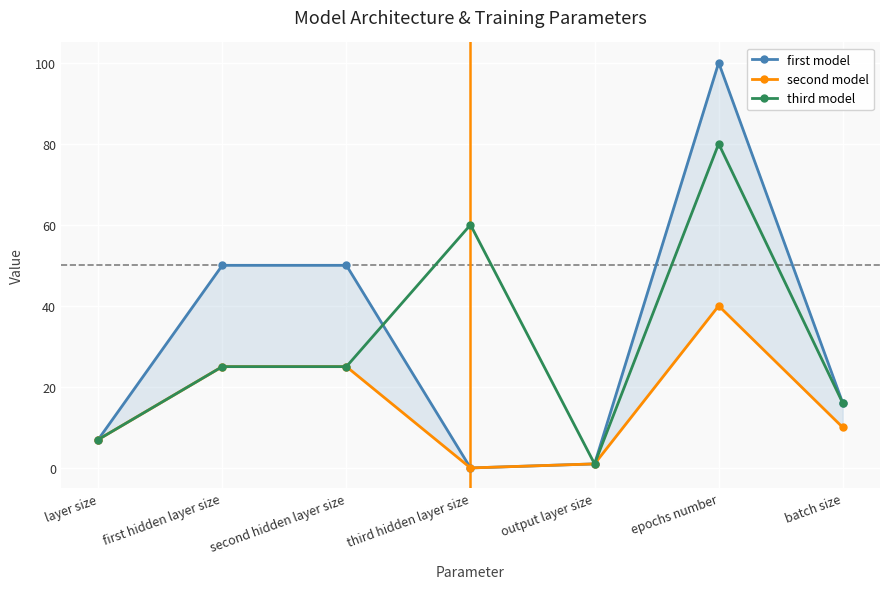

What is the approximate value of third model at layer size, to the nearest 10?

10